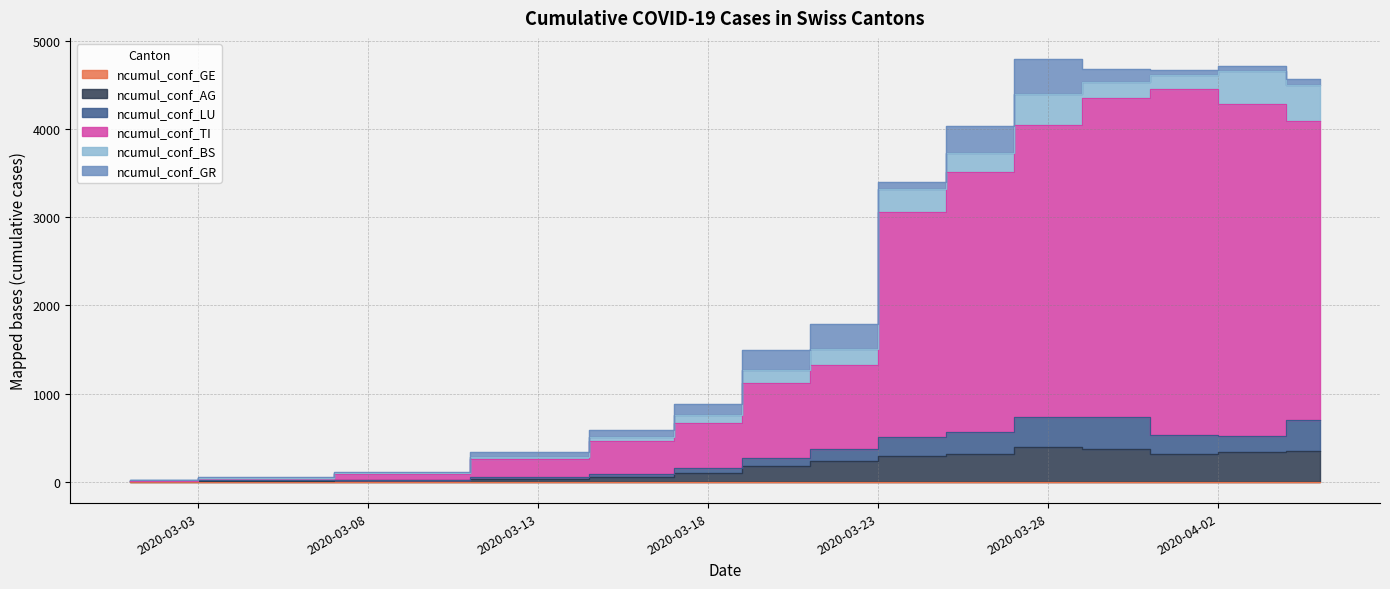

Which series has the largest total across all categories?

ncumul_conf_TI